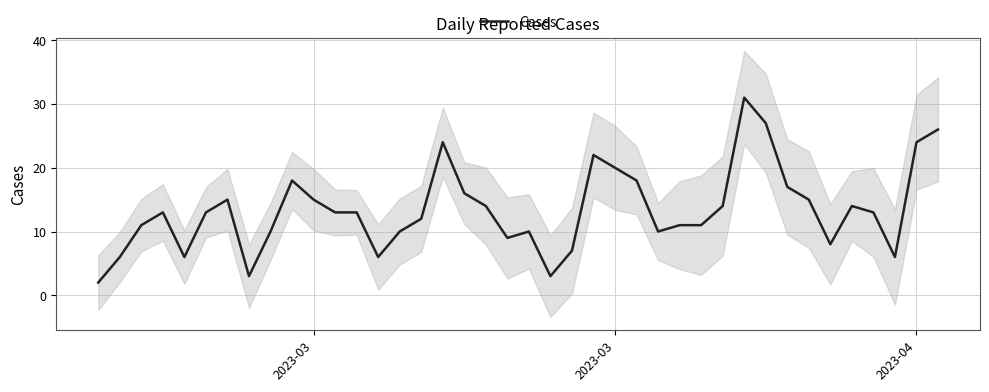

Reading left to right, transcribe all the data shown in this chart.

2	6	11	13	6	13	15	3	10	18	15	13	13	6	10	12	24	16	14	9	10	3	7	22	20	18	10	11	11	14	31	27	17	15	8	14	13	6	24	26